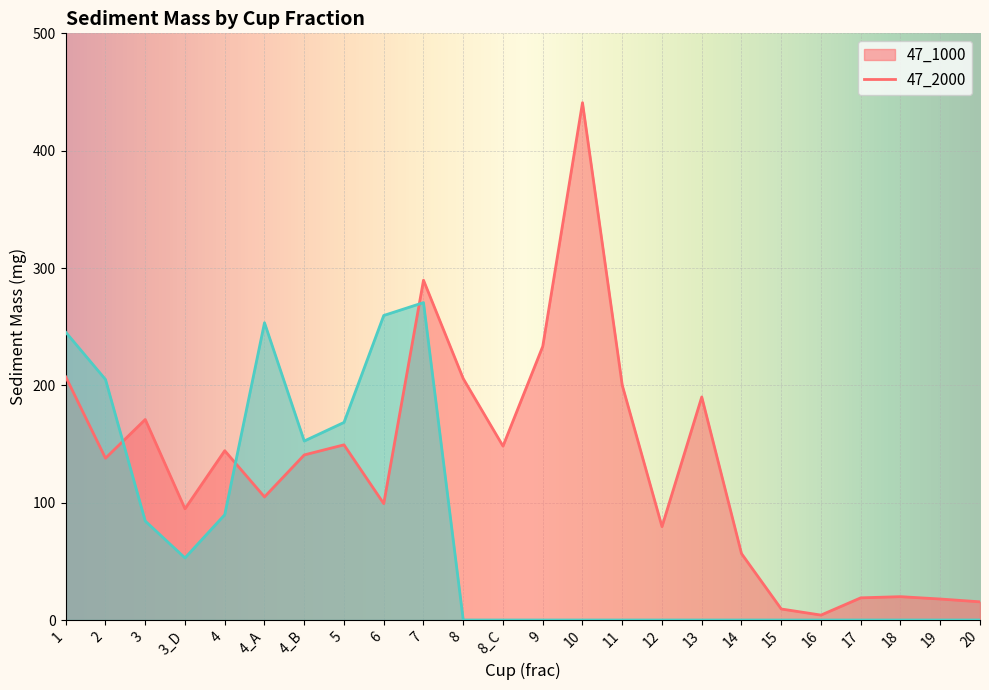

Between which two adjacent categories do 47_2000 and 47_1000 first intersect?

2 and 3